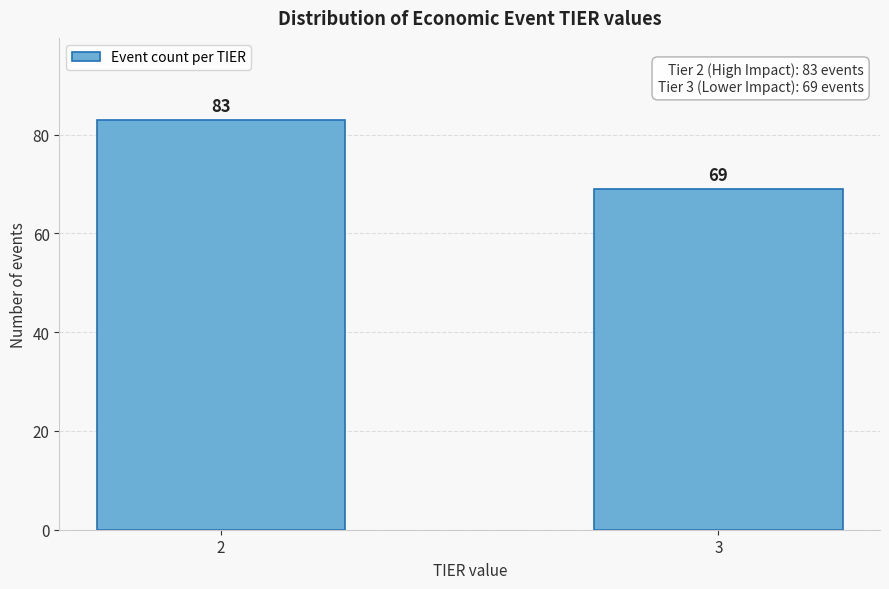

Reading left to right, extract all data points from this chart.

2=83	3=69